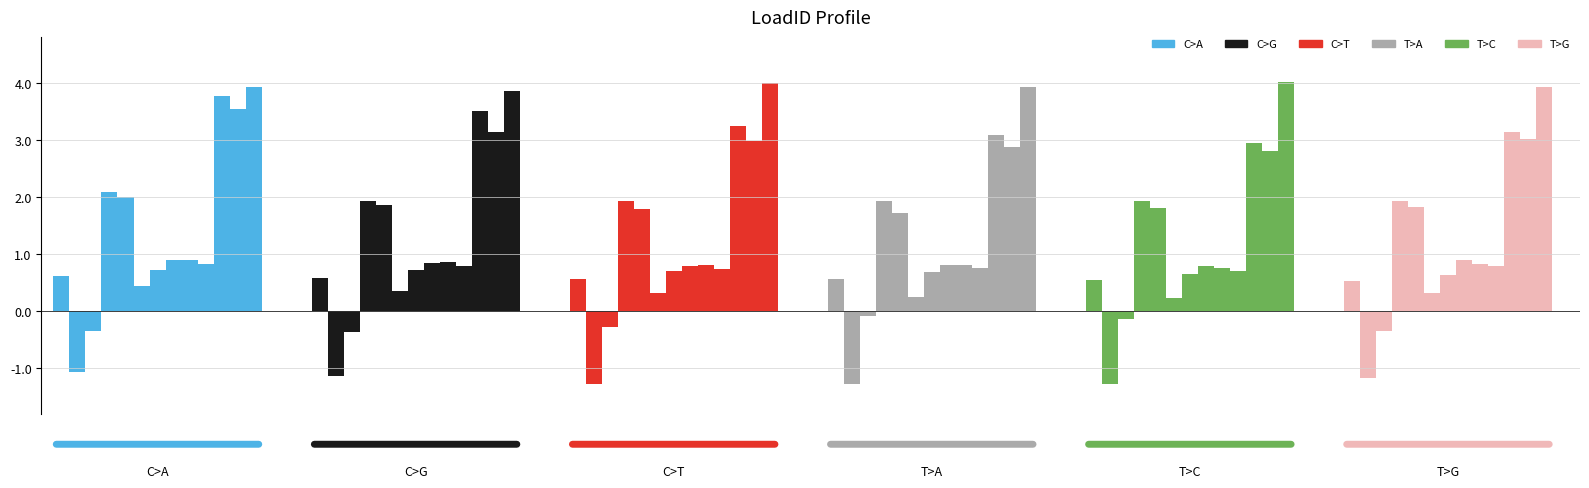

What is the spread (max minus min) of values at 8?

0.1